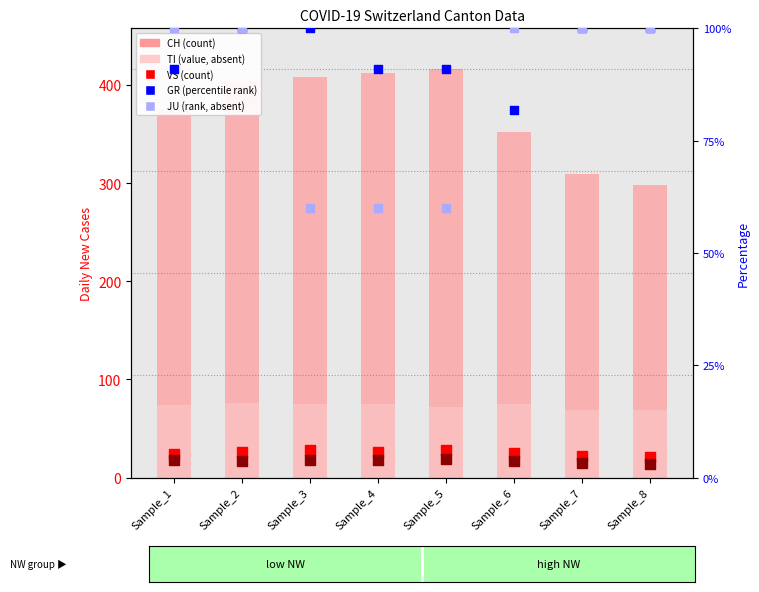

Which series has the largest total across all categories?

CH (count)